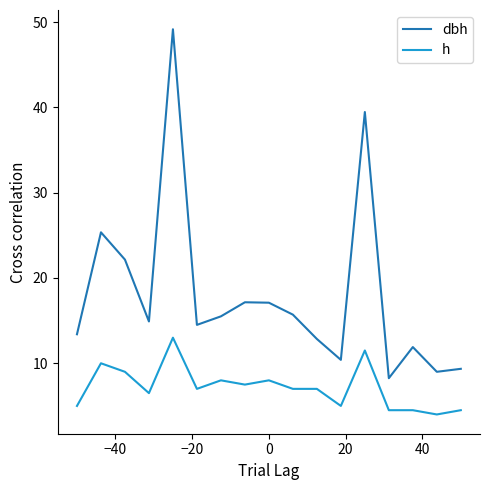

Which series has the largest total across all categories?

dbh